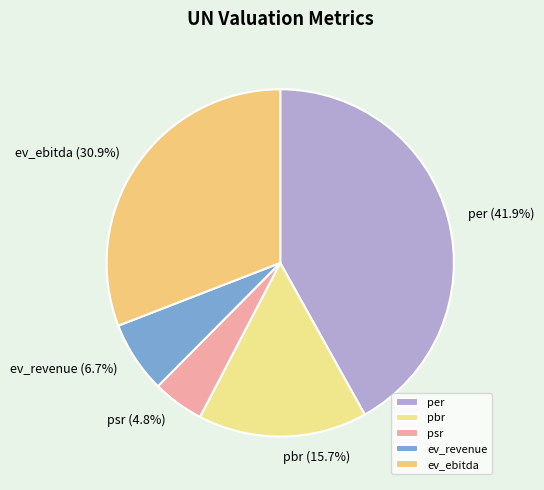

Is there any slice that represents more than half of the pie?

No